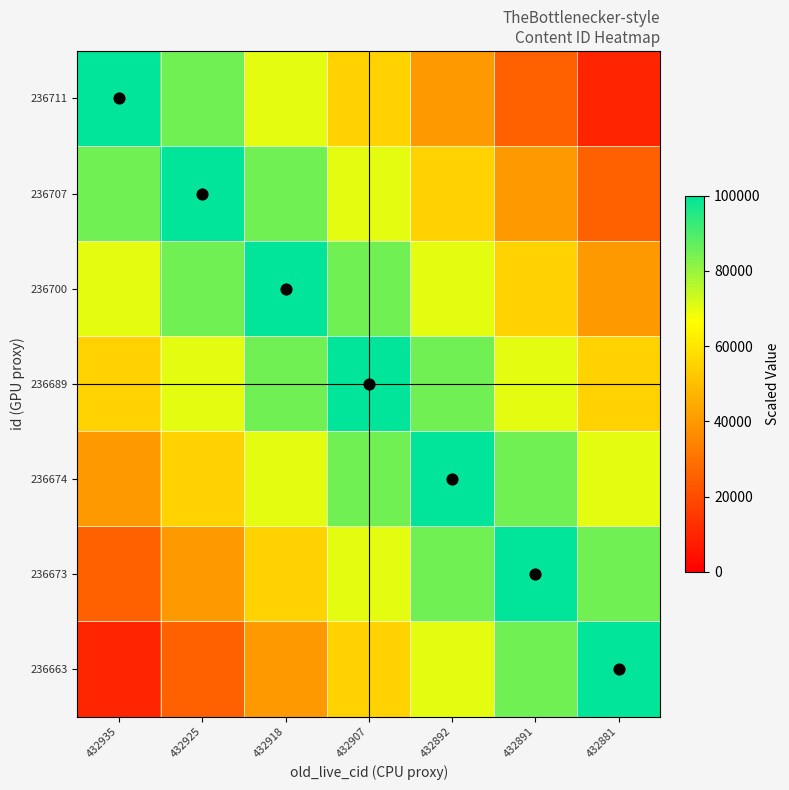

At which category is the sum across all series the highest?

432907